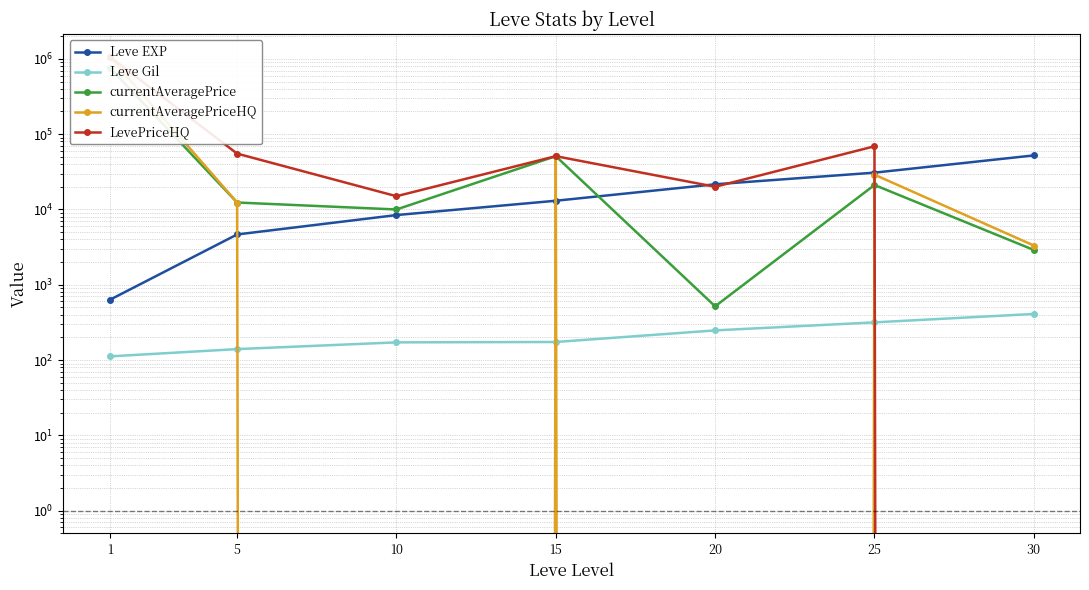

At 5, list the series in order from smallest to largest.

Leve Gil, Leve EXP, currentAveragePrice, currentAveragePriceHQ, LevePriceHQ